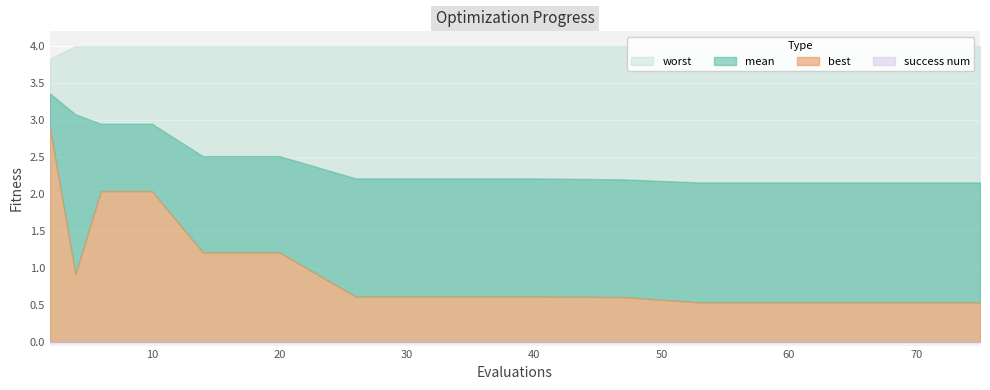

Rank the categories by mean value from highest to lowest.

2, 4, 6, 10, 14, 20, 26, 32, 40, 47, 53, 60, 67, 75